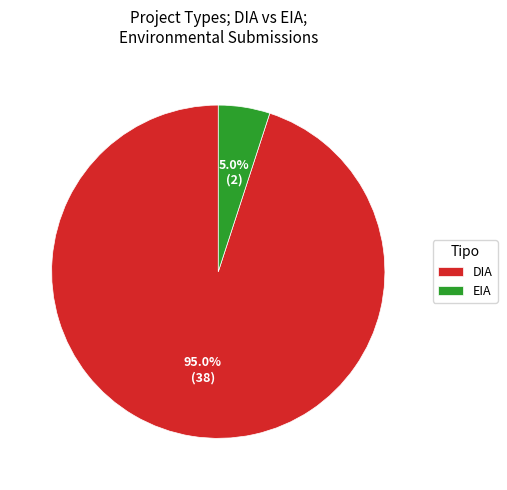

Is the sum of EIA and DIA greater than half?

Yes